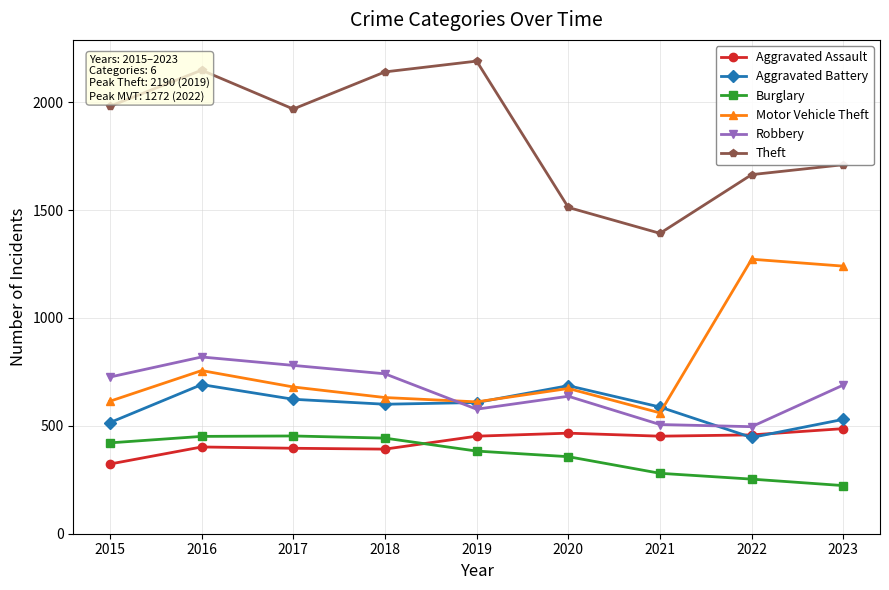

True or false: Theft has more than 1 points higher than both neighbors.

True